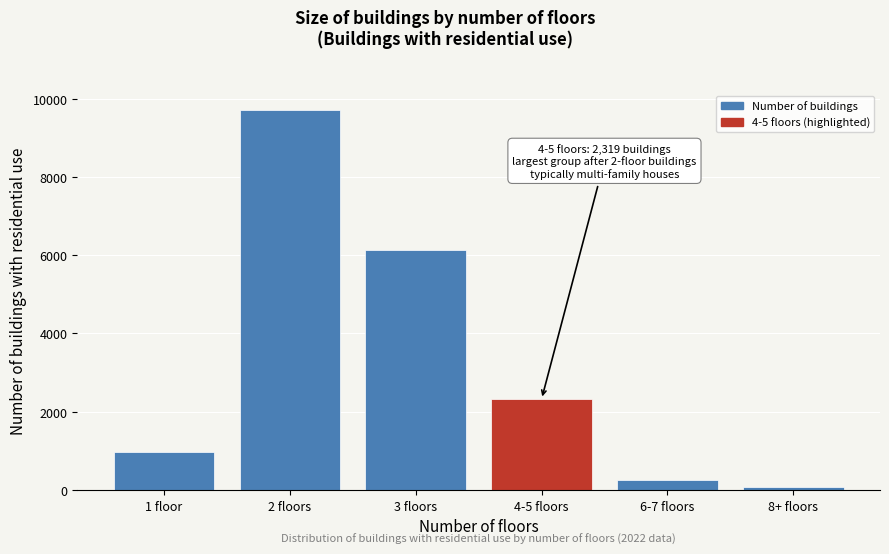

Reading left to right, extract all data points from this chart.

1 floor=978	2 floors=9724	3 floors=6138	4-5 floors=2319	6-7 floors=244	8+ floors=66